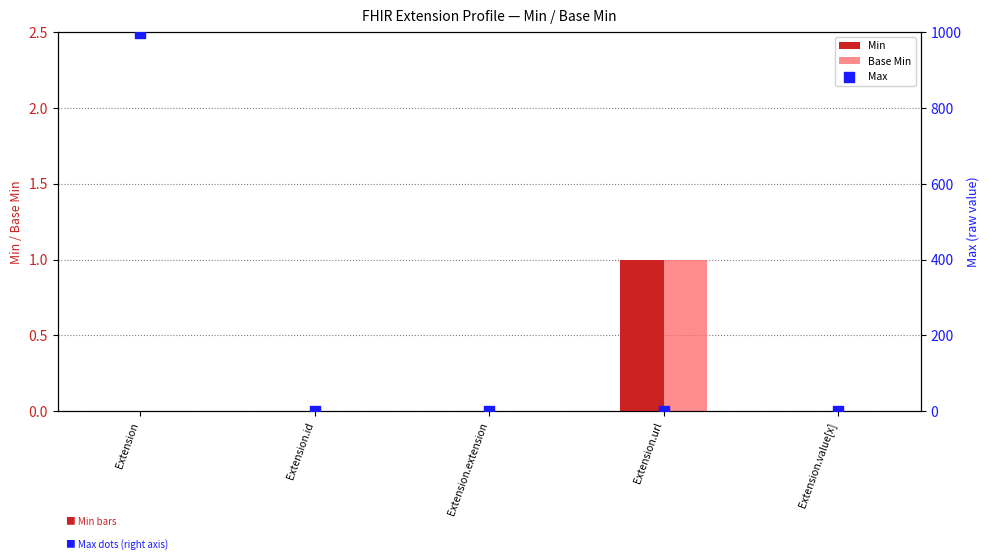

Which series reaches the minimum Y coordinate?

Min